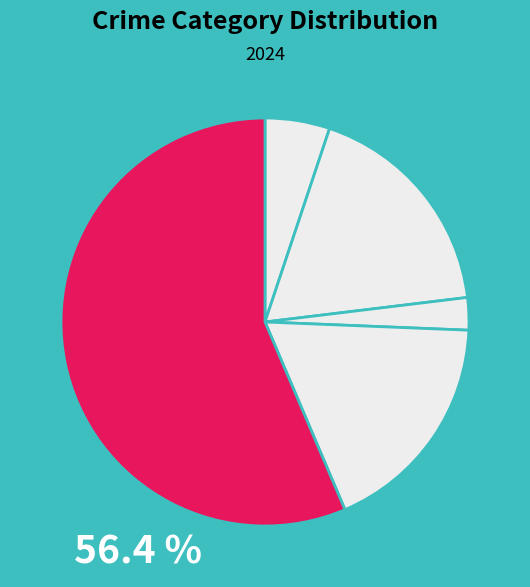

What is the smallest slice in the pie chart?

Criminal Sexual Assault